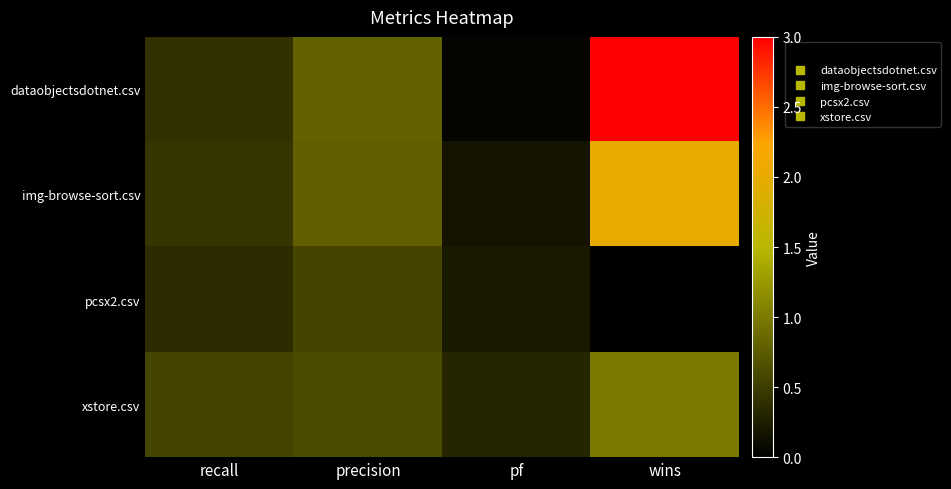

Reading right to left, what are all the values shown in this chart?

dataobjectsdotnet.csv: wins=3.0	pf=0.0	precision=0.8	recall=0.4
img-browse-sort.csv: wins=2.0	pf=0.2	precision=0.8	recall=0.4
pcsx2.csv: wins=0.0	pf=0.2	precision=0.6	recall=0.4
xstore.csv: wins=1.0	pf=0.3	precision=0.6	recall=0.6